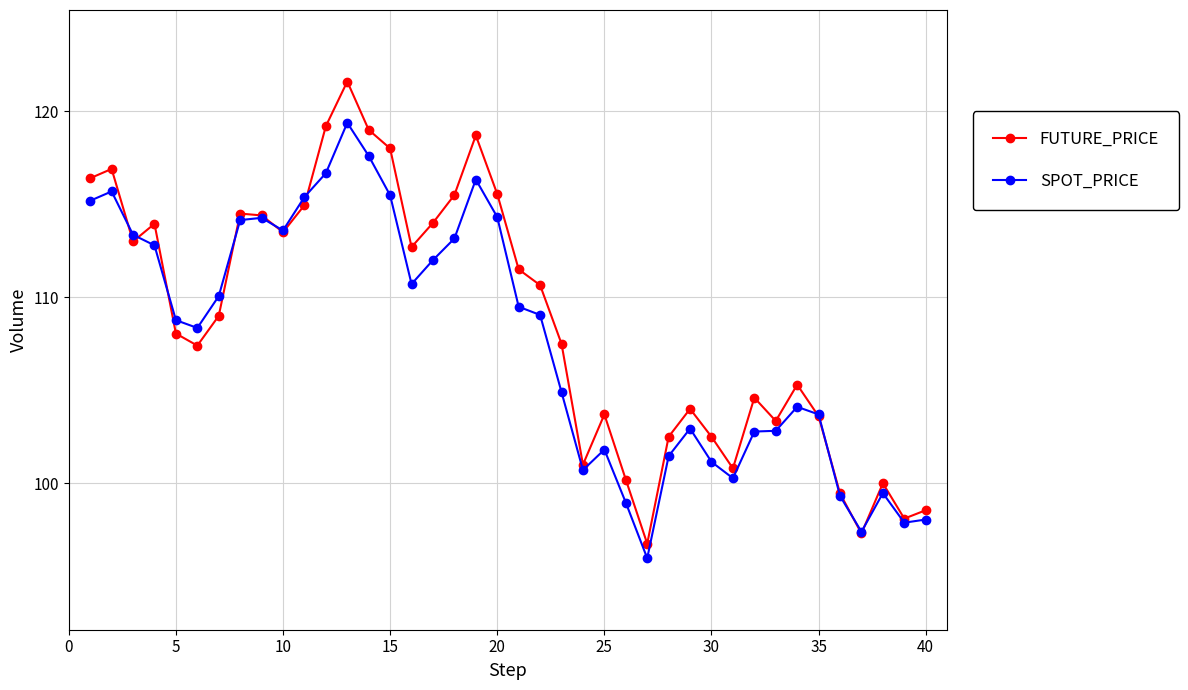

True or false: SPOT_PRICE has more than 0 interior local peaks.

True